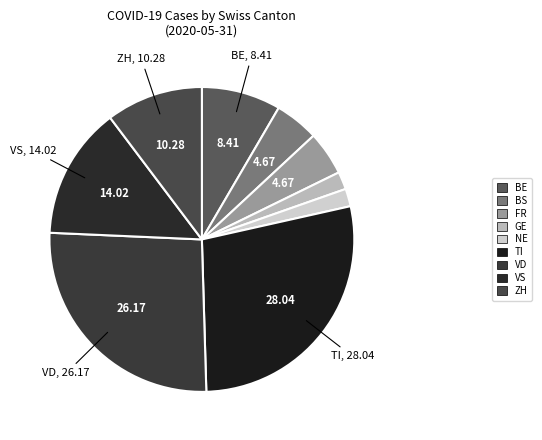

Count the number of slices in the pie.

9